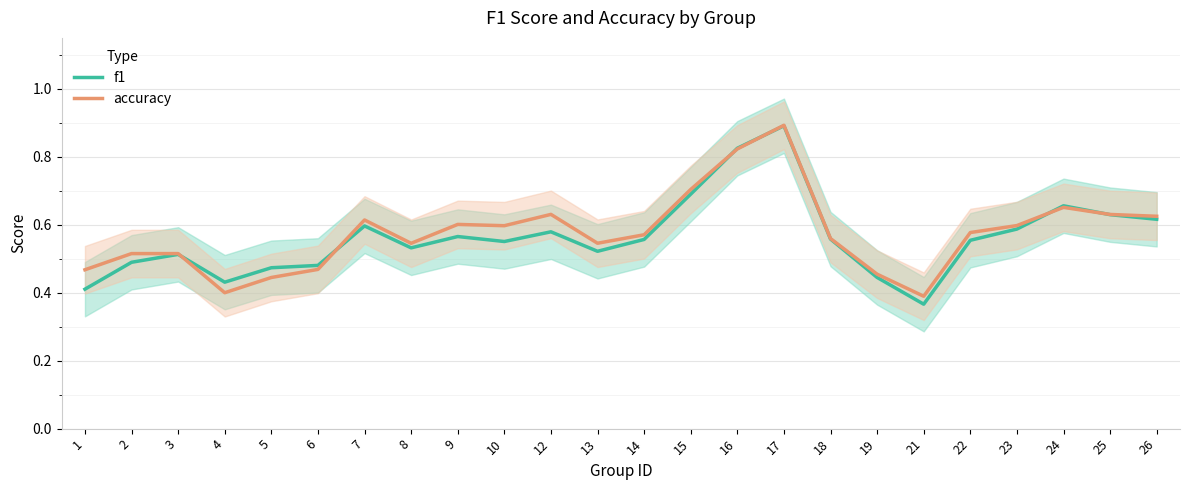

What is the difference between the second highest and minimum values in the f1 series?

0.5